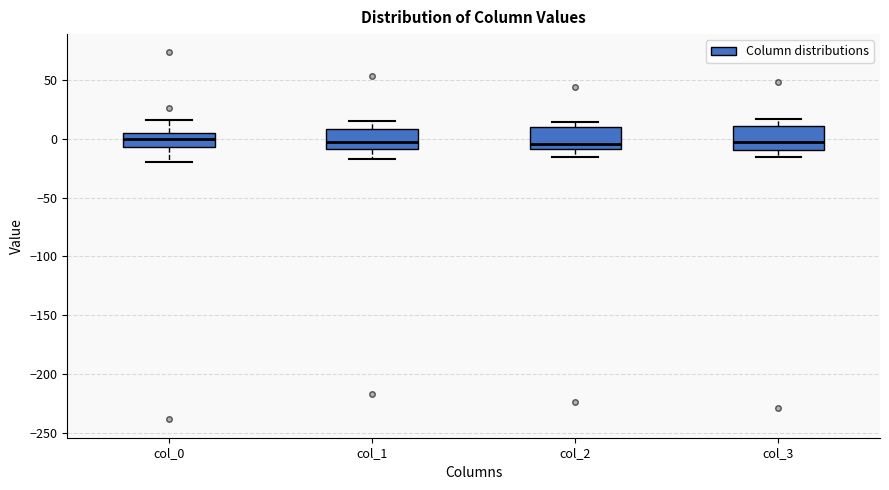

Where does the median line of the box for col_0 sit on the y-axis? The values are not printed on the chart, so give them approximately, as read against the axis.

0